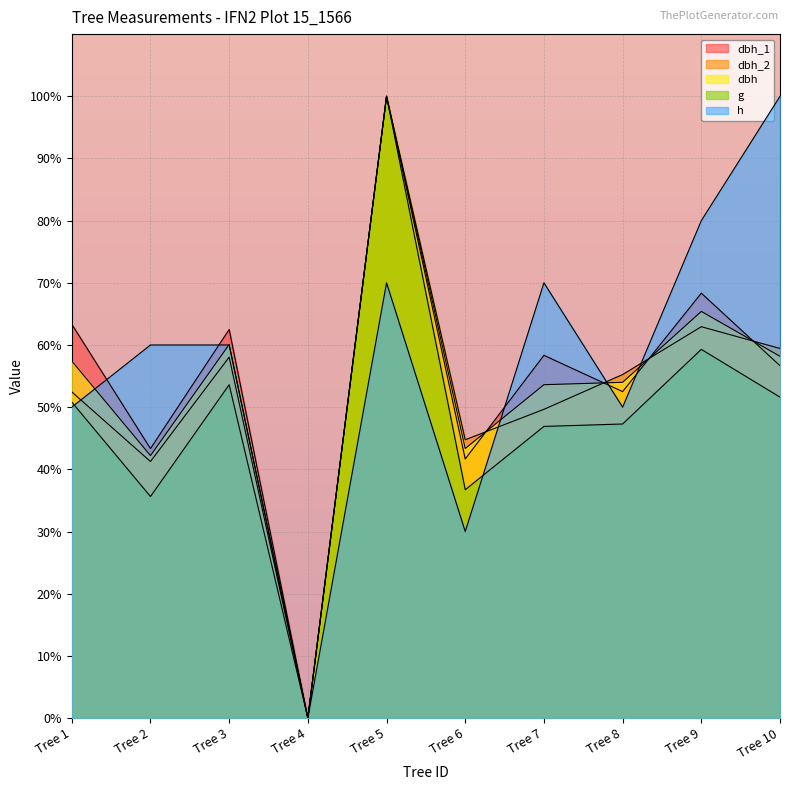

The value of h at Tree 10 is 100.0. True or false?

True